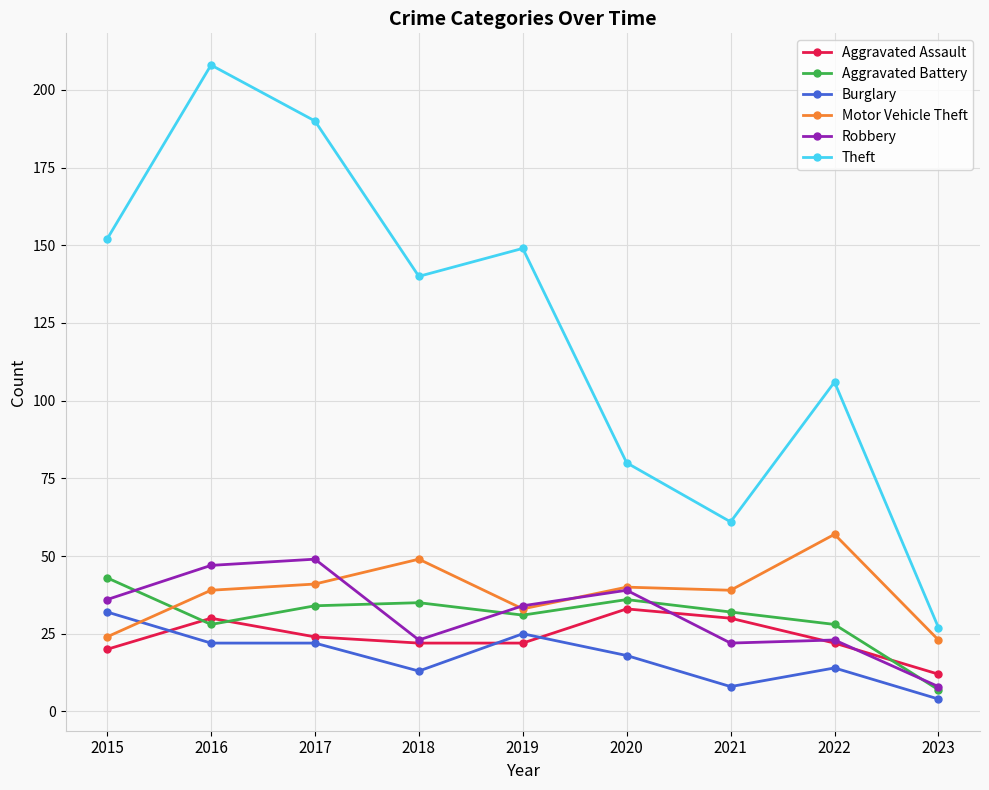

Rank the series at 2017 from lowest to highest value.

Burglary, Aggravated Assault, Aggravated Battery, Motor Vehicle Theft, Robbery, Theft